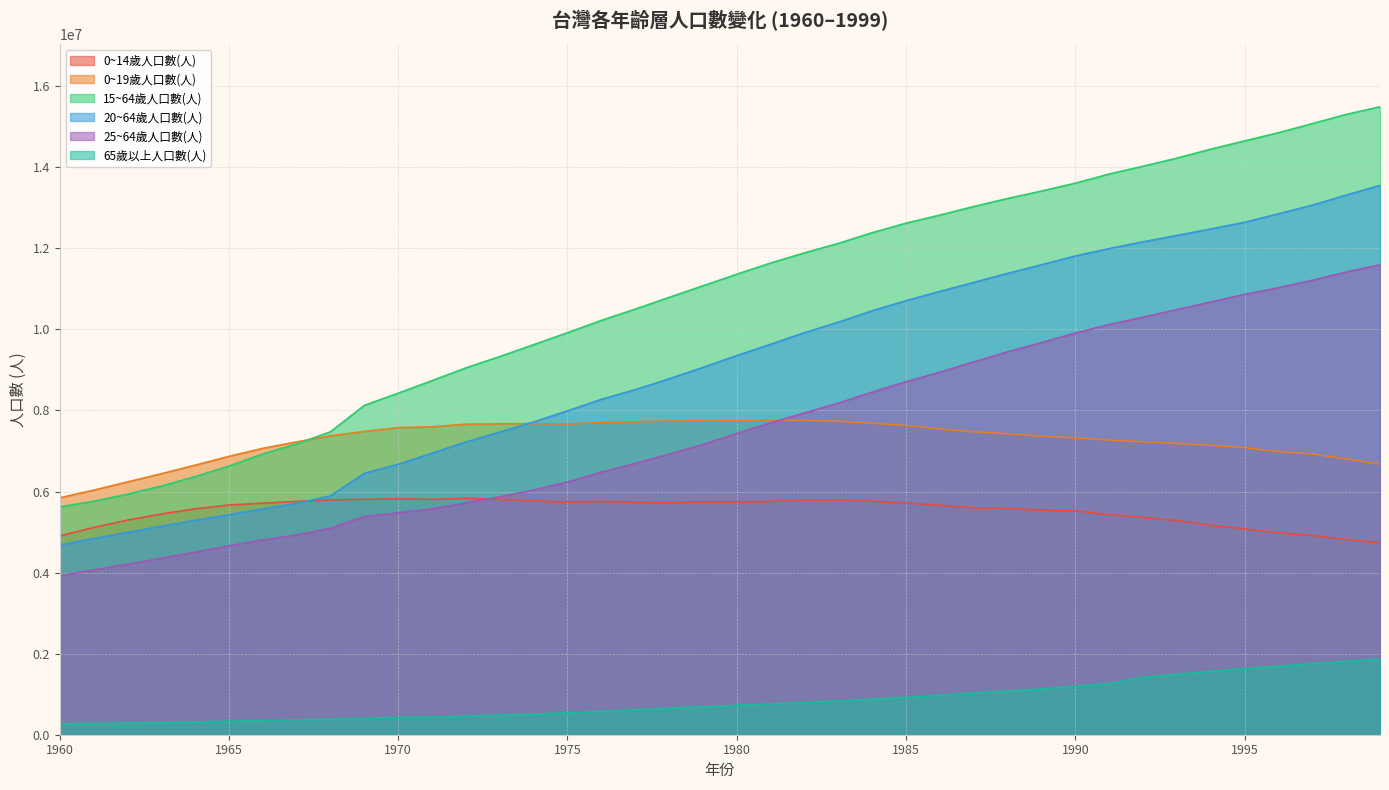

What is the average value of the 25~64歲人口數(人) series?

7533824